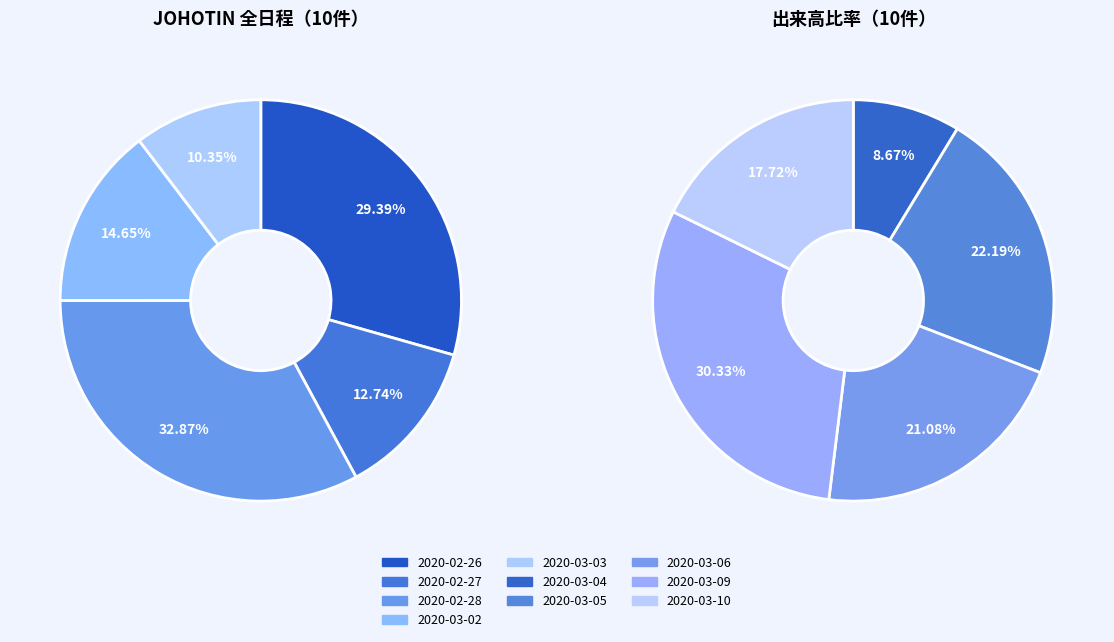

How many segments does this pie chart have?

10